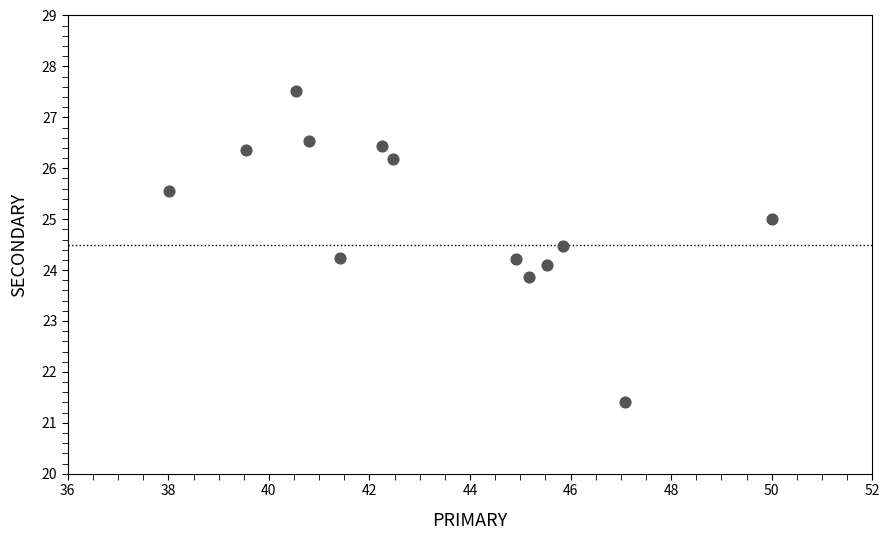

What is the range of Y values (max minus min)?

6.1